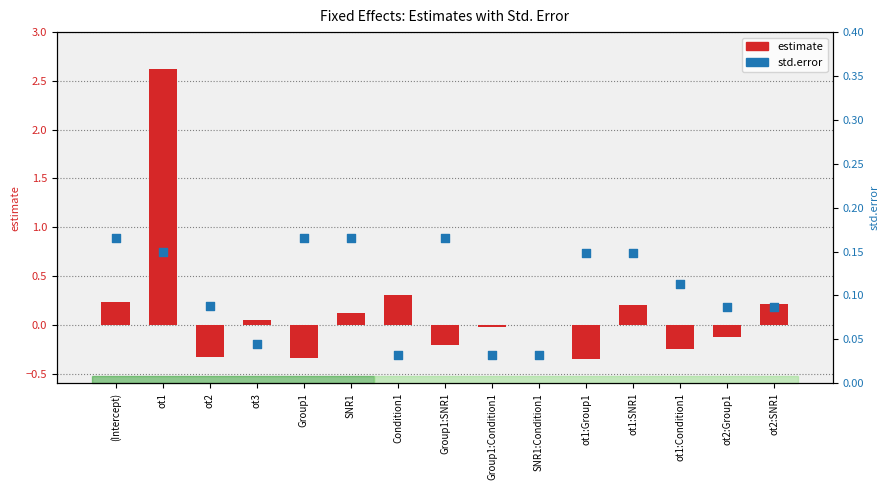

Which series has the largest total across all categories?

estimate